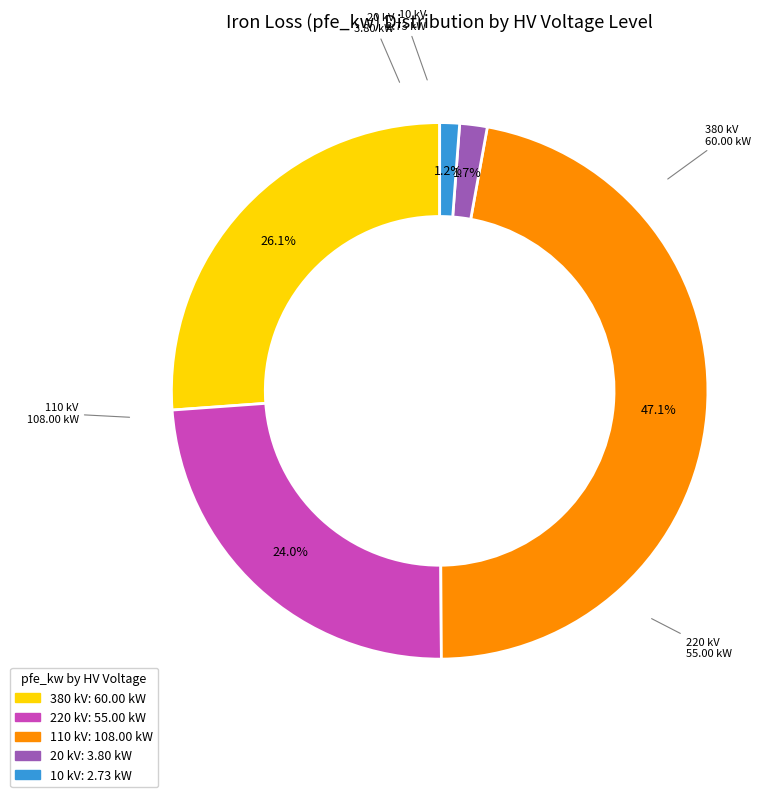

To the nearest percent, what is the average slice percentage?

20%